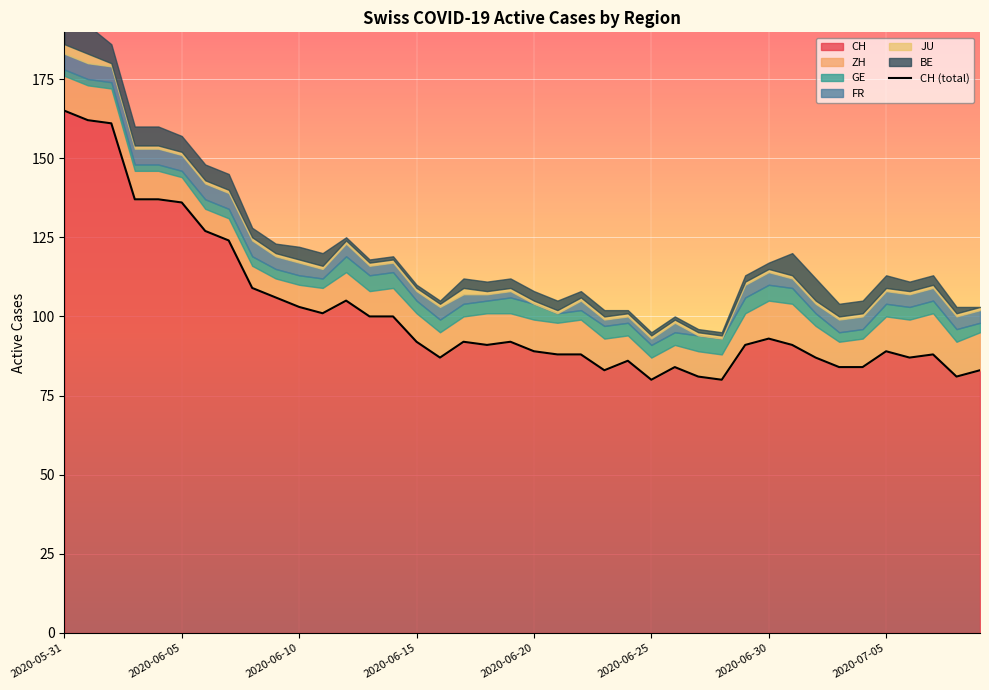

How many lines are shown in the chart?

1